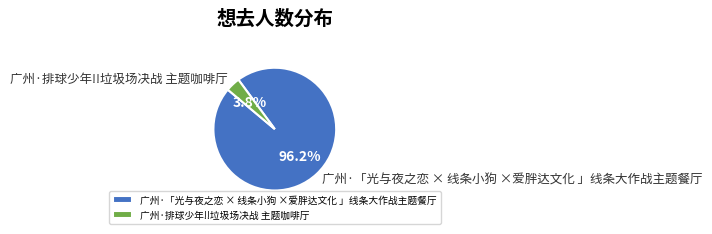

How many segments does this pie chart have?

2